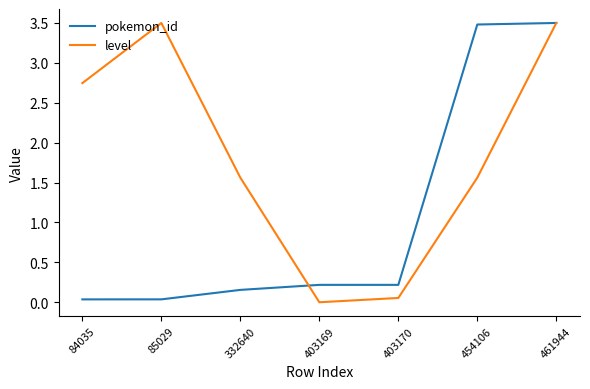

Rank the series by their average value, from highest to lowest.

level, pokemon_id